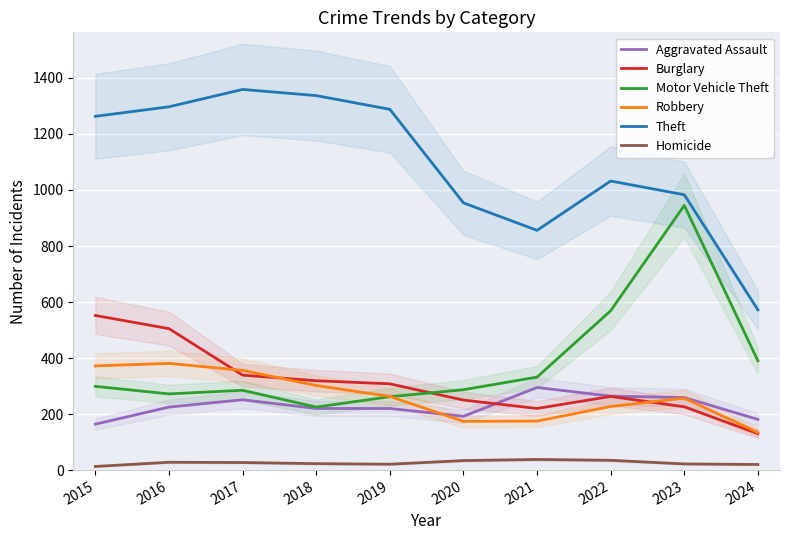

How many values in the Motor Vehicle Theft series are below 299?

5